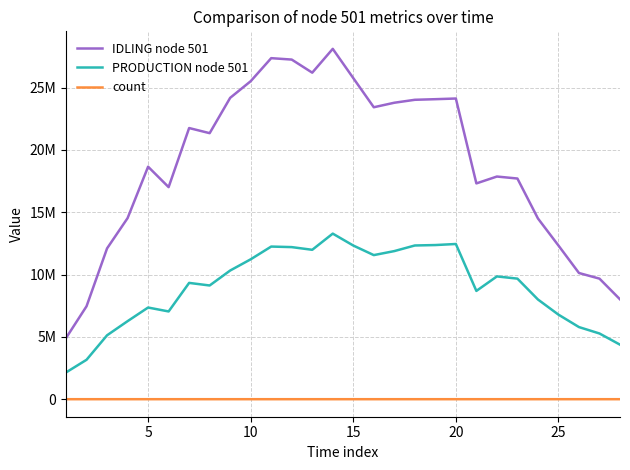

How many interior local valleys does the PRODUCTION node 501 series have?

5